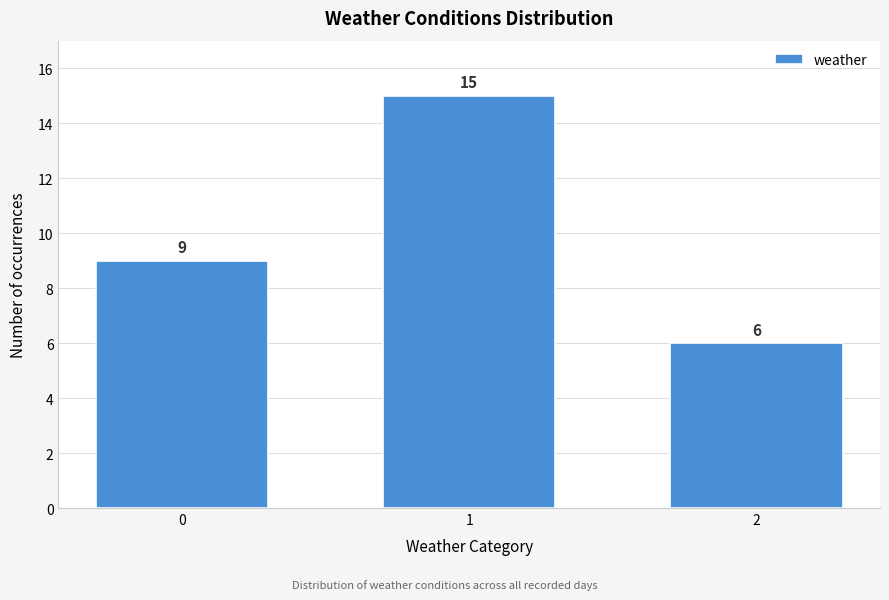

Reading left to right, list all the values displayed in this chart.

9	15	6